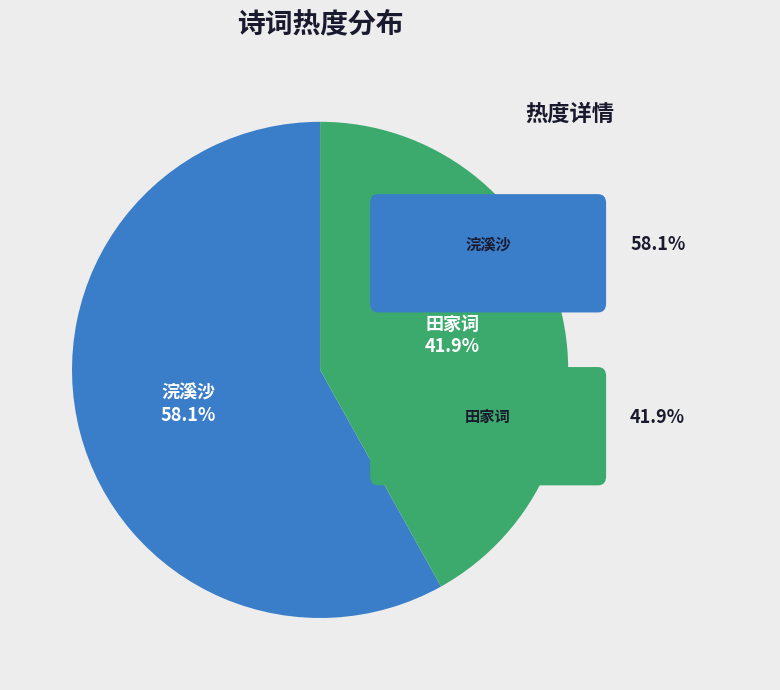

Does any single category account for the majority?

Yes